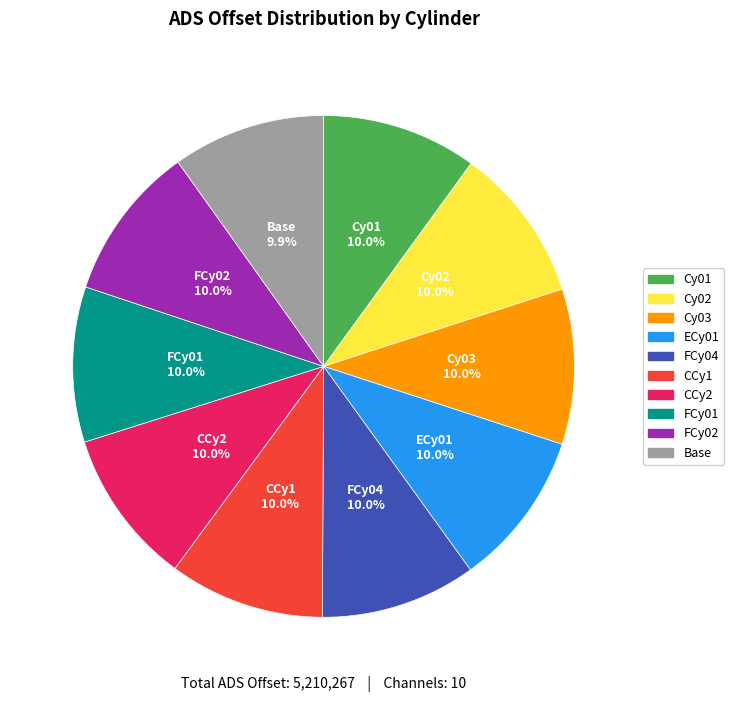

Is it true that CCy2 is 21% of the pie?

False